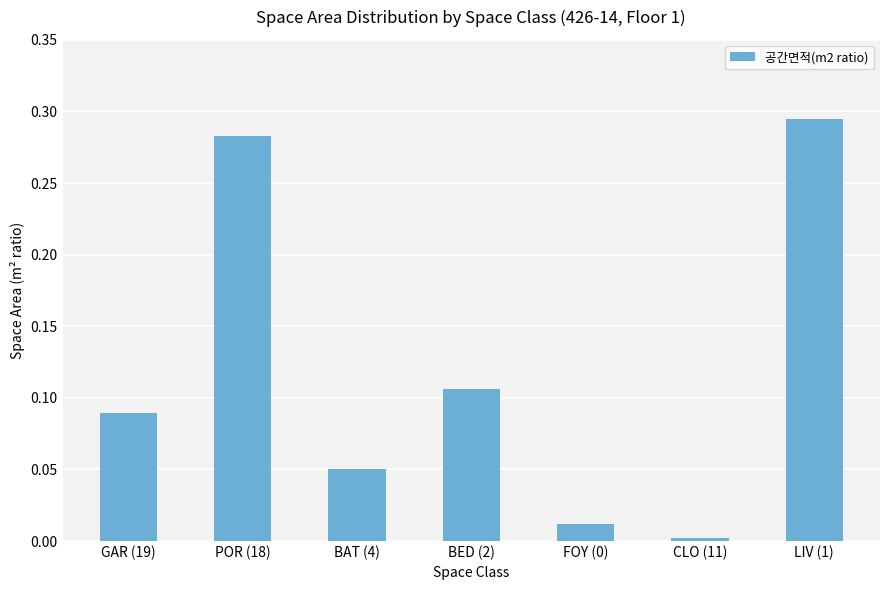

Which label corresponds to the smallest value in the chart?

CLO (11)